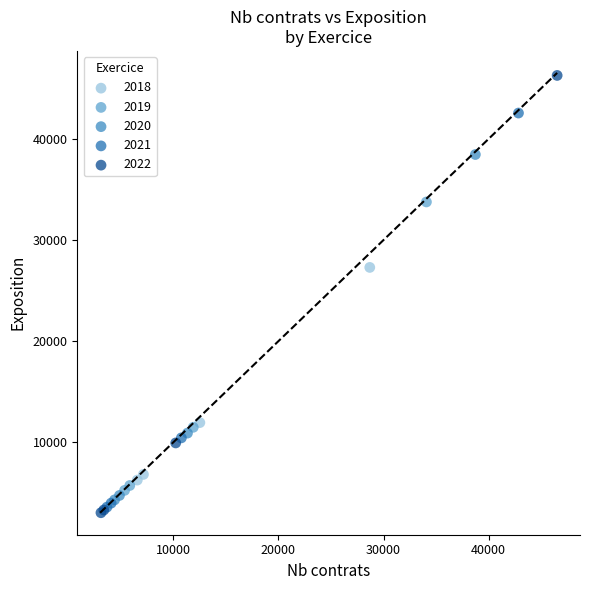

What are all the series names shown in the legend?

2018, 2019, 2020, 2021, 2022